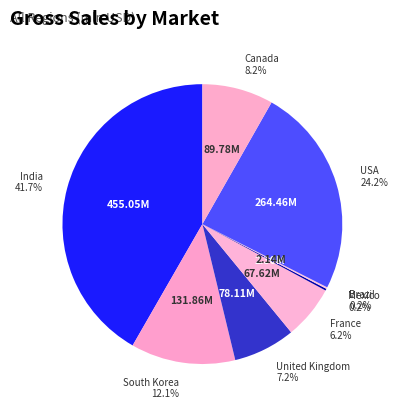

Is there a majority slice in this chart?

No